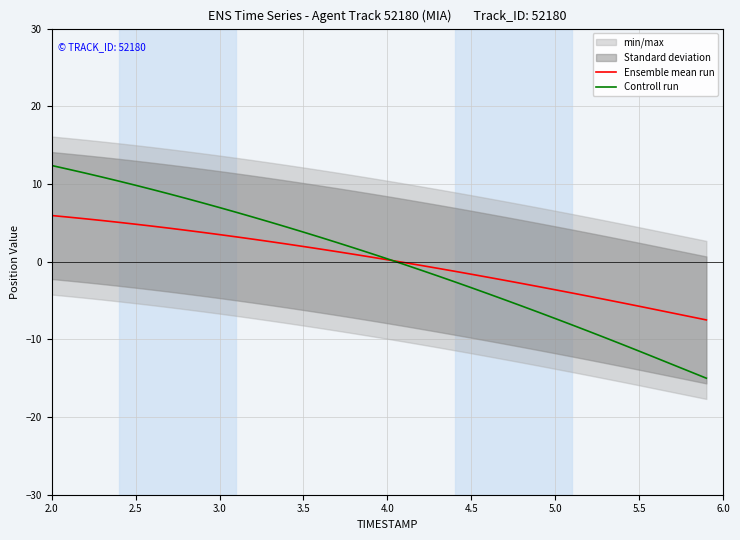

What is the difference between the maximum and second lowest values in the Controll run series?

26.5